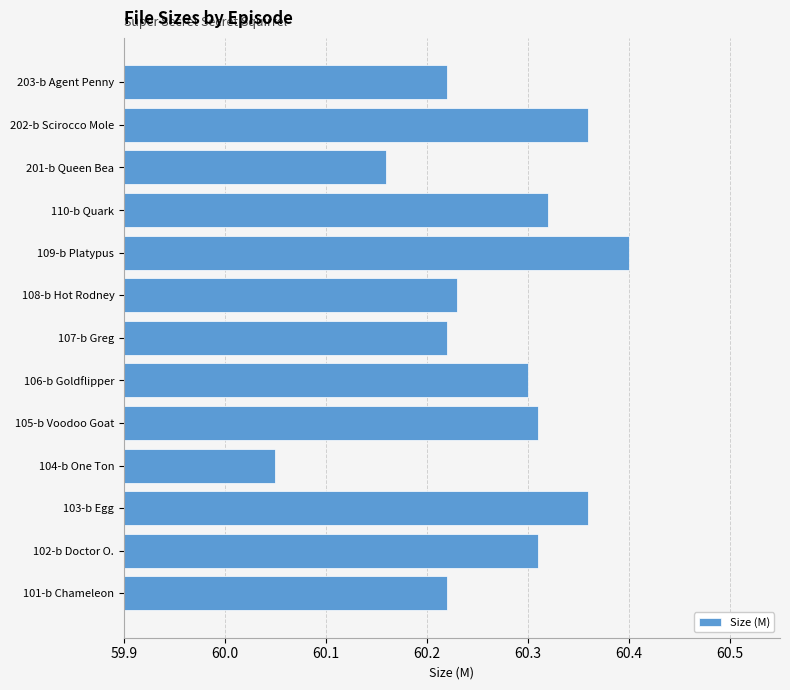

What is the difference between the second highest and minimum values?

0.3